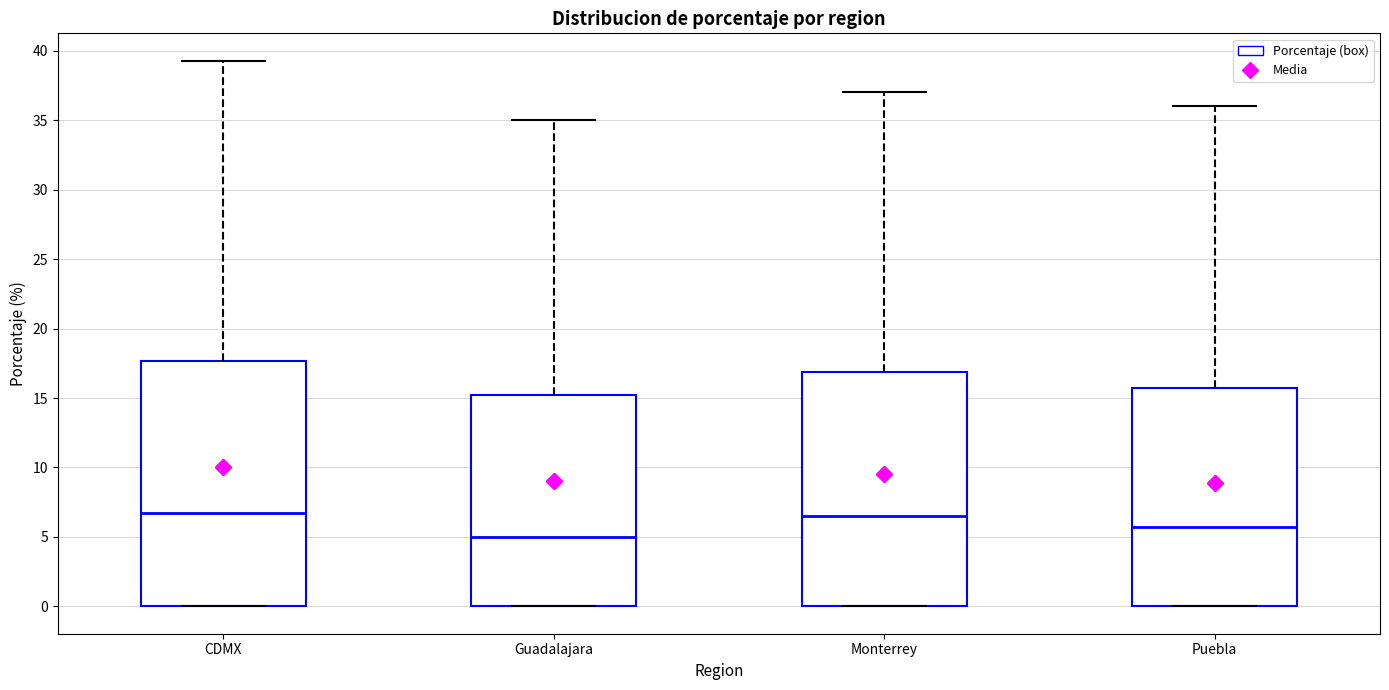

Where is the upper edge of the box for Guadalajara on the y-axis? The values are not printed on the chart, so give them approximately, as read against the axis.

15.5